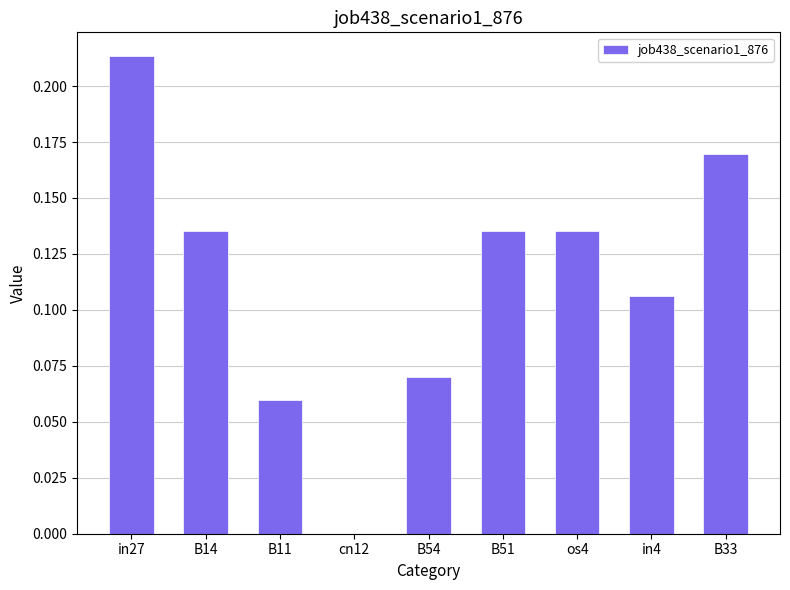

The chart shows a value of 0.1 at B33. True or false?

False